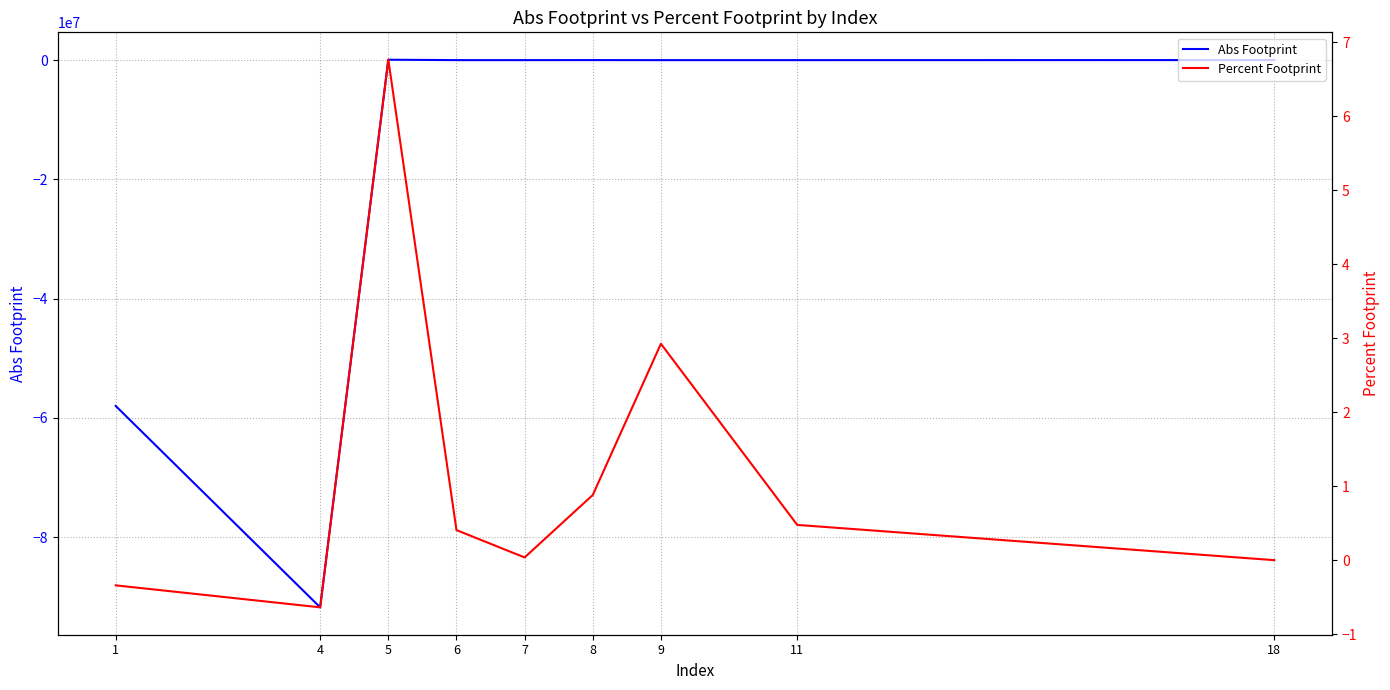

Reading left to right, what are all the values shown in this chart?

Abs Footprint: 1=-58000386.7	4=-91780801.4	5=71562.3	6=3313.5	7=3313.8	8=8490.0	9=1392.5	11=2250.5	18=11045.5
Percent Footprint: 1=-0.3	4=-0.6	5=6.8	6=0.4	7=0.0	8=0.9	9=2.9	11=0.5	18=0.0